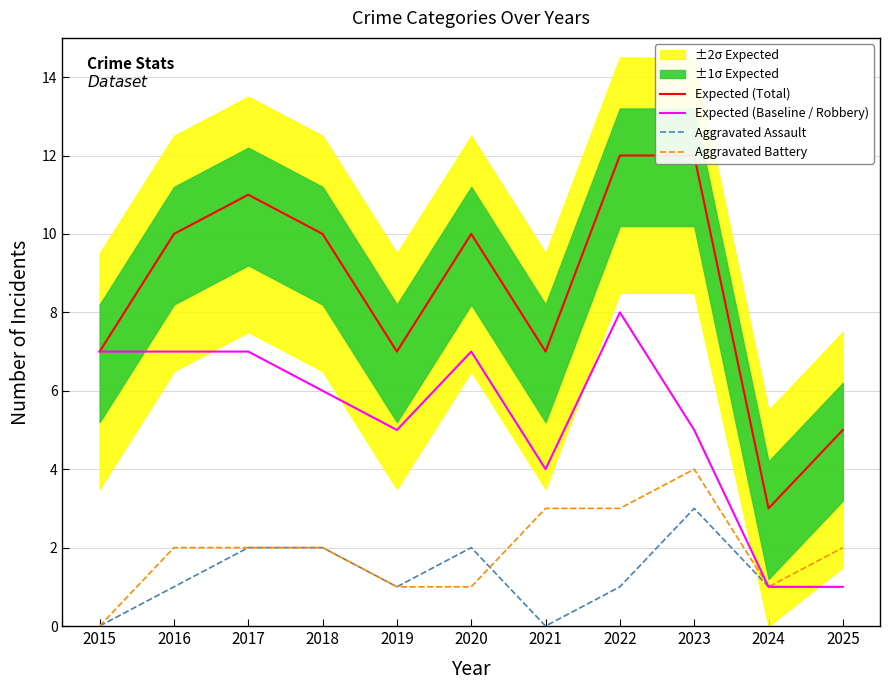

What is the average value of the Expected (Total) series?

9